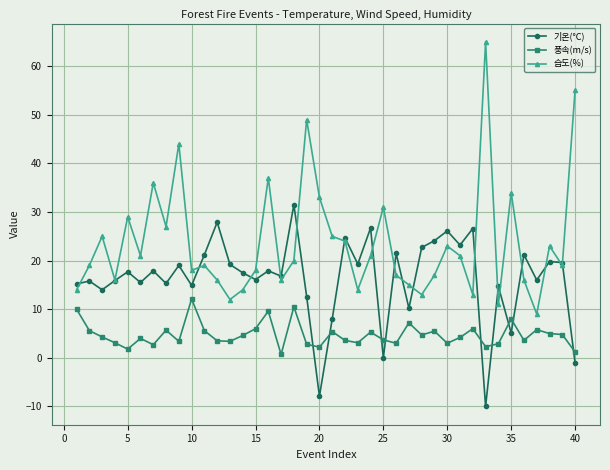

List the series in order of their peak value, highest first.

습도(%), 기온(°C), 풍속(m/s)